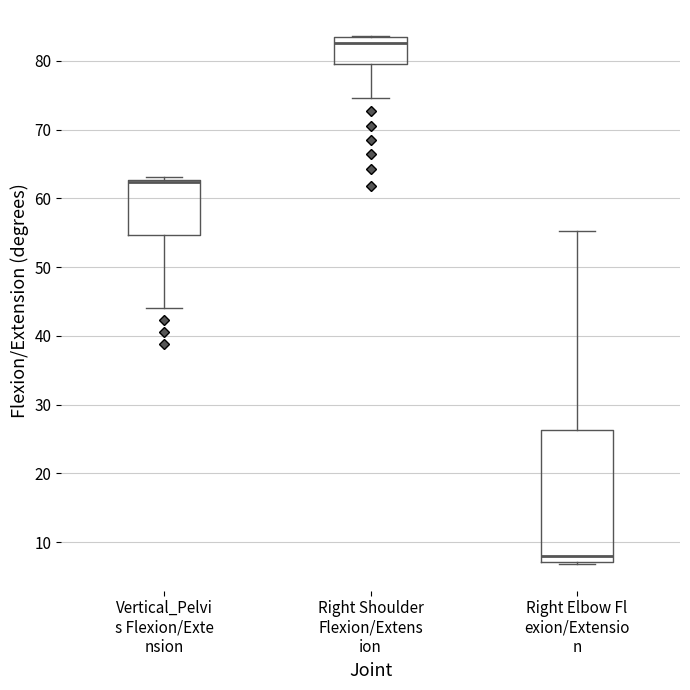

Reading left to right, transcribe this box plot: for each box, give where its median line is, the range the box spans, and where its two whiskers end, as read against the y-axis. The values are not printed on the chart, so give them approximately, as read against the axis.

Vertical_Pelvi s Flexion/Exte nsion: median 62 (drawn on the box's upper edge), box 55 to 63, whiskers 44 to 63 (just above the box's upper edge)
Right Shoulder Flexion/Extens ion: median 83 (just below the box's upper edge), box 79 to 83, whiskers 75 to 84
Right Elbow Fl exion/Extensio n: median 8, box 7 to 26, whiskers 7 to 55